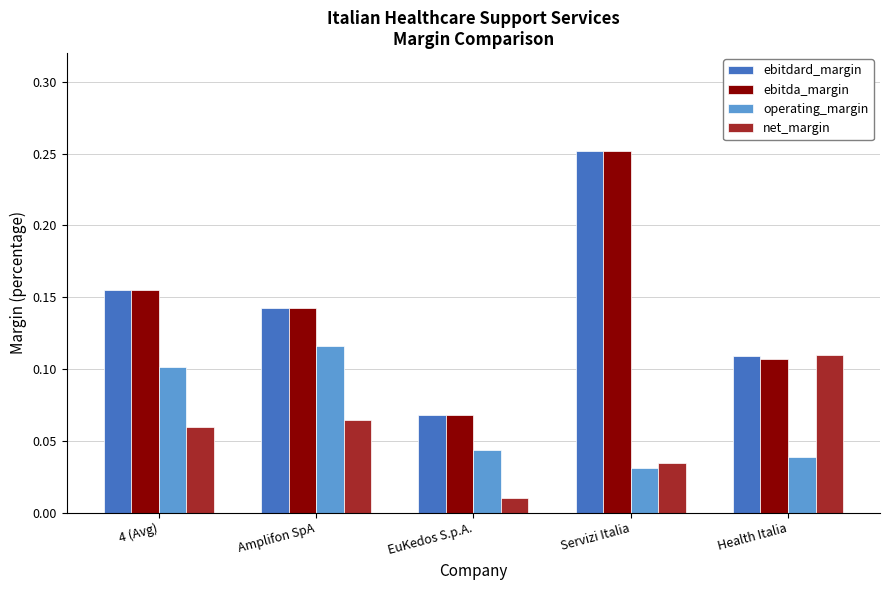

Which category has the highest value in the ebitda_margin series?

Servizi Italia